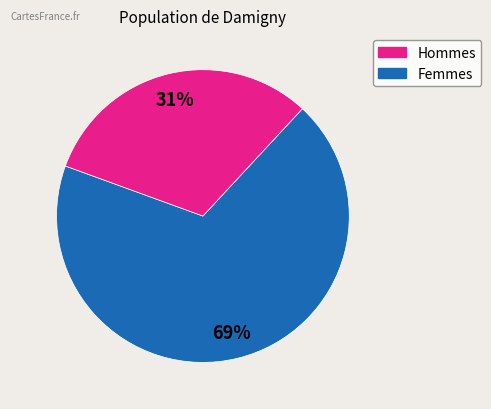

To the nearest percent, what is the average slice percentage?

50%